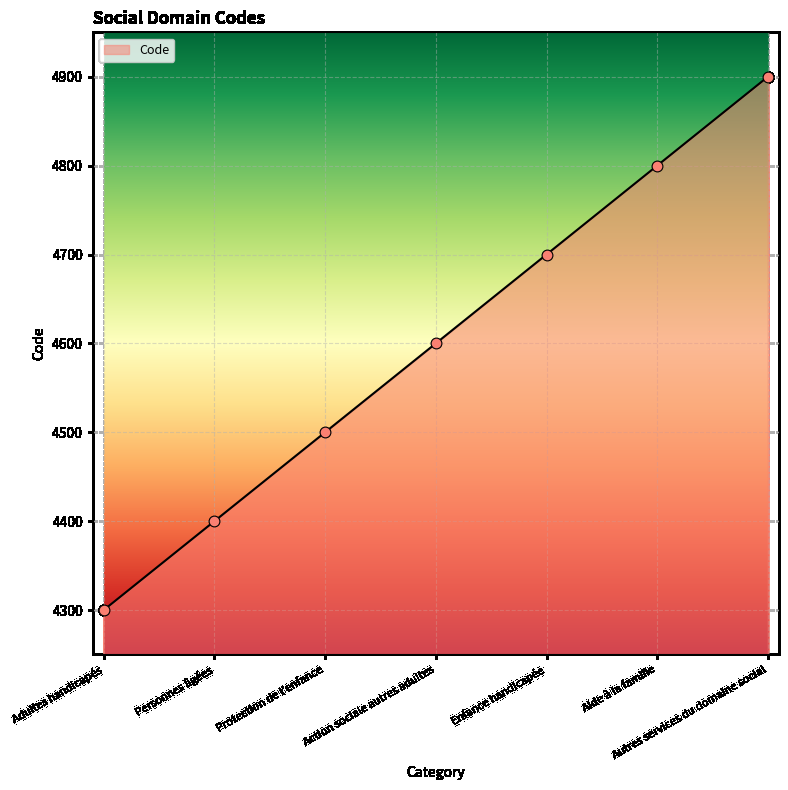

What is the change in value from Adultes handicapés to Personnes âgées?

+100